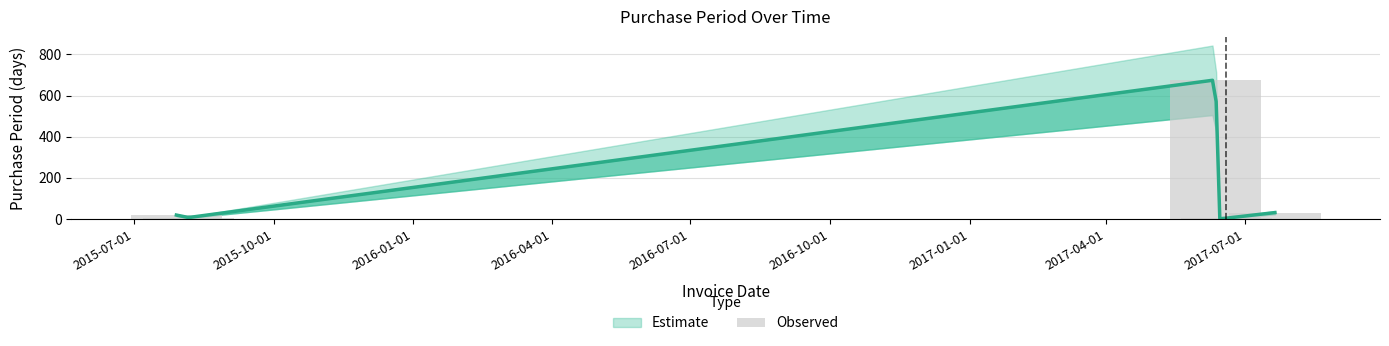

Reading right to left, transcribe all the data shown in this chart.

32	5	2	676	8	20